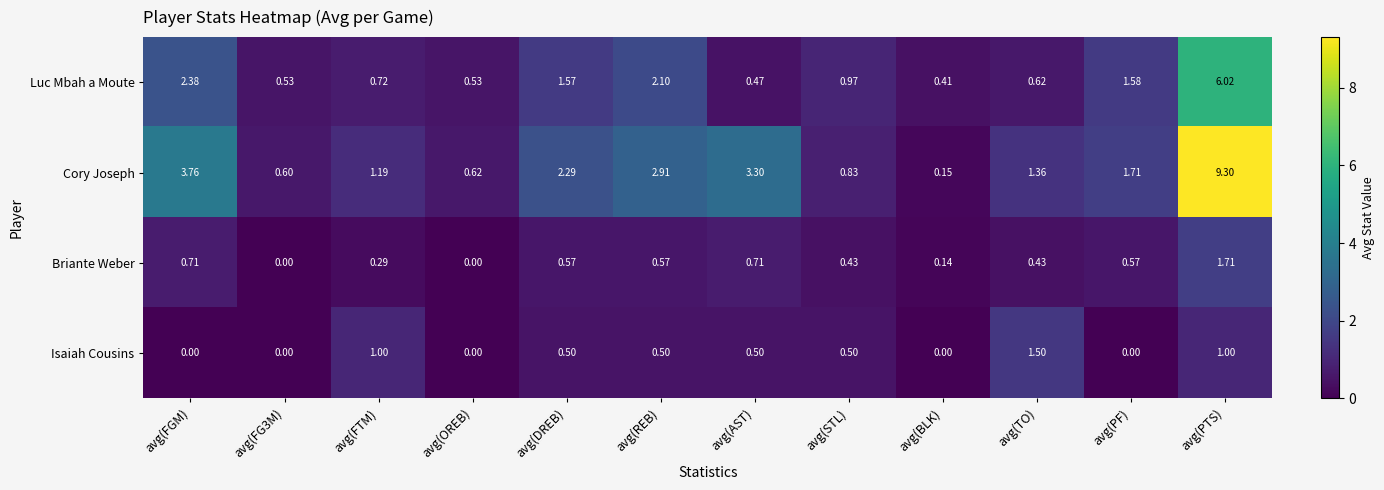

How many values in Briante Weber are above zero?

10